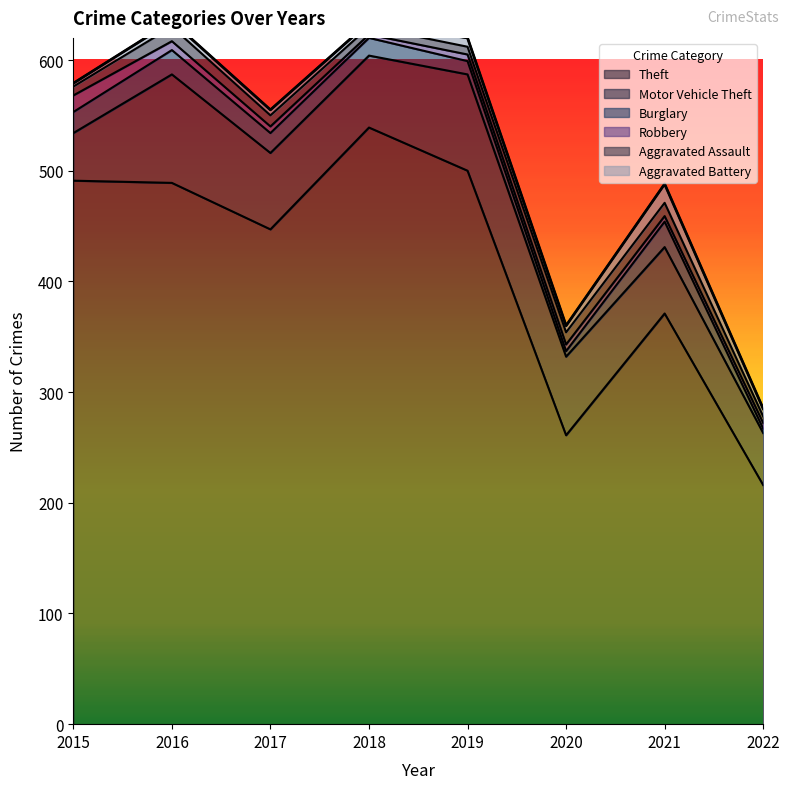

How many distinct data groups are displayed?

6